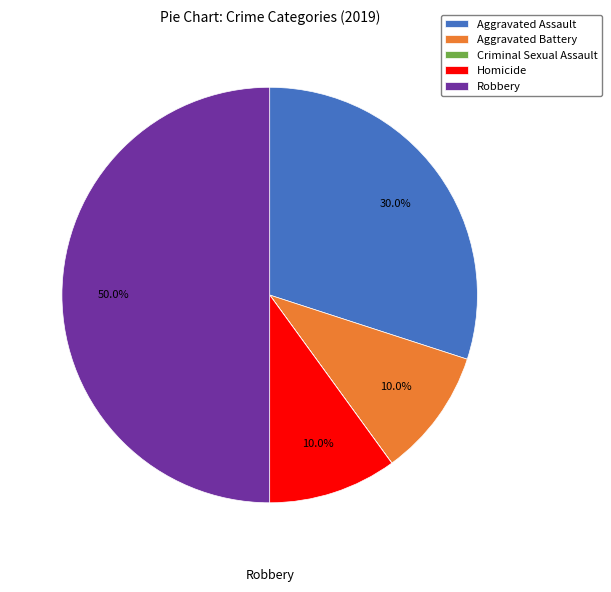

To the nearest percent, what percentage of the pie is Robbery?

50%